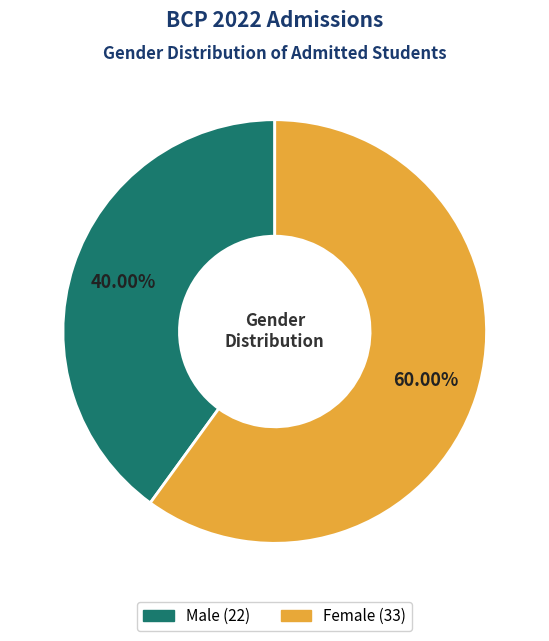

True or false: Female accounts for 60% of the total.

True